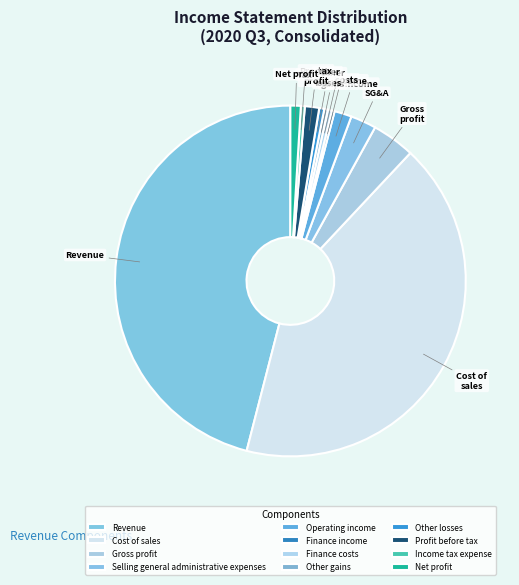

How much of the chart is everything except Cost of sales?

58.0%